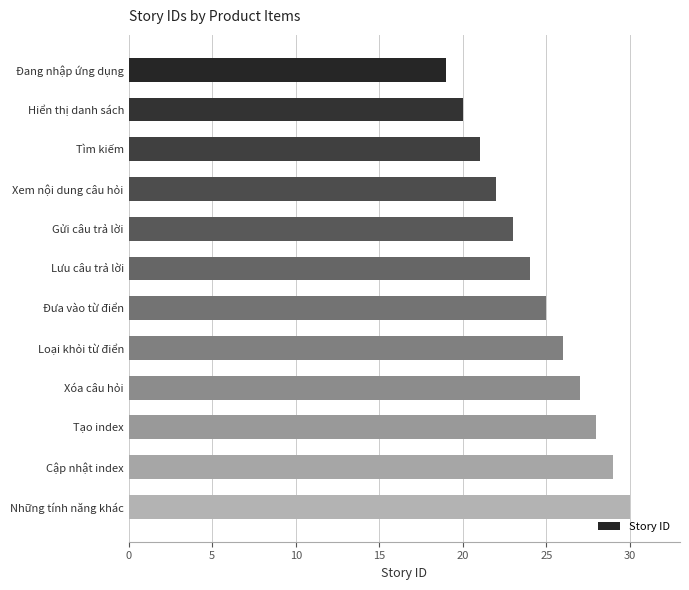

List the labels in order of value, smallest first.

Đang nhập ứng dụng, Hiển thị danh sách, Tìm kiếm, Xem nội dung câu hỏi, Gửi câu trả lời, Lưu câu trả lời, Đưa vào từ điển, Loại khỏi từ điển, Xóa câu hỏi, Tạo index, Cập nhật index, Những tính năng khác